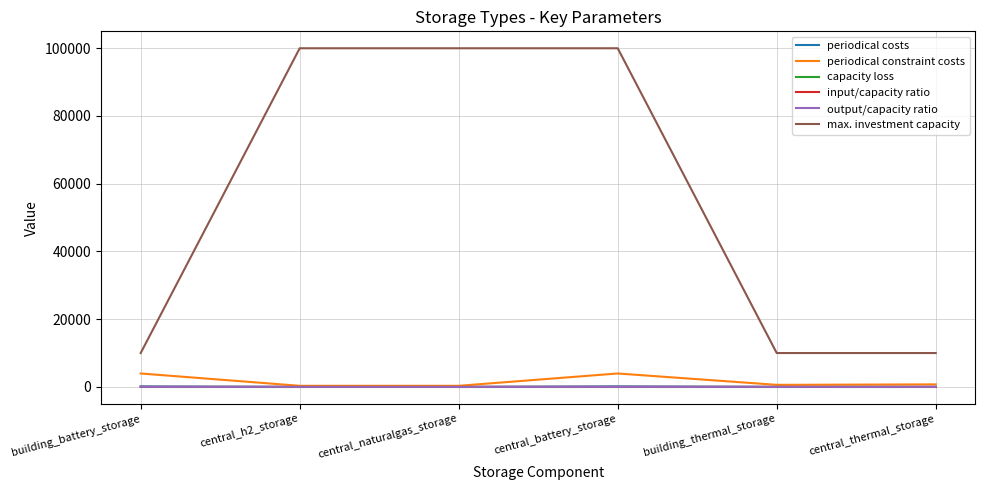

What is the sum of the periodical costs values at building_battery_storage and building_thermal_storage?

142.0